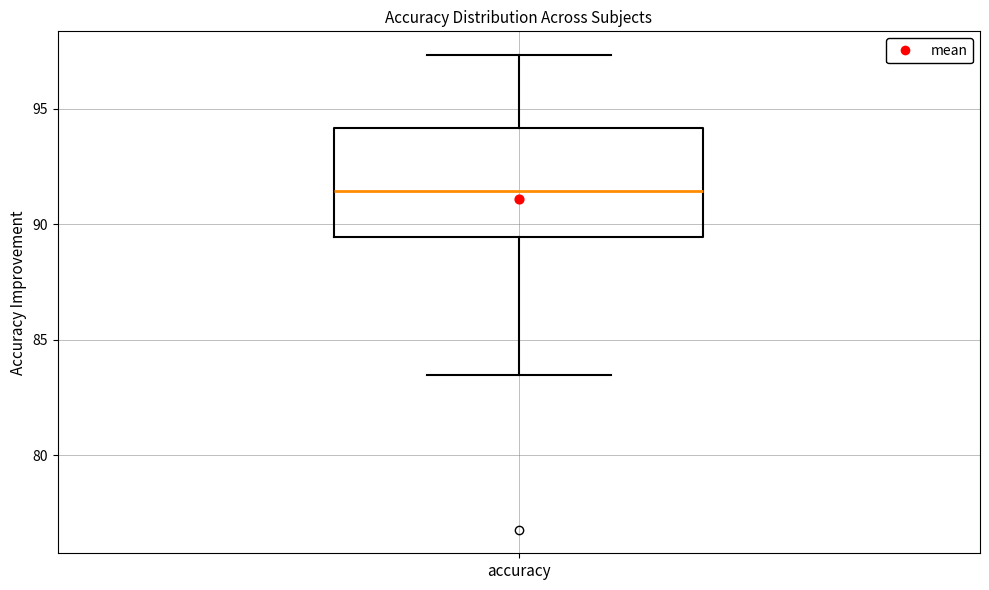

Read this box plot against the y-axis: the position of the median line, the range covered by the box, and the ends of both whiskers. The values are not printed on the chart, so give them approximately, as read against the axis.

median 91.5, box 89.5 to 94.0, whiskers 83.5 to 97.5